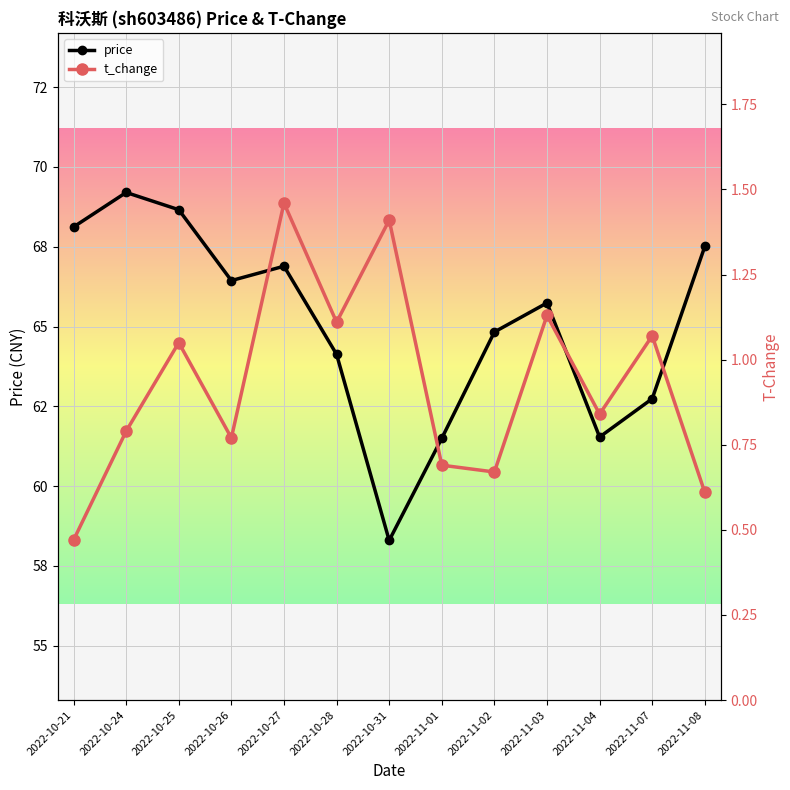

At how many categories does at least one series exceed 1?

13